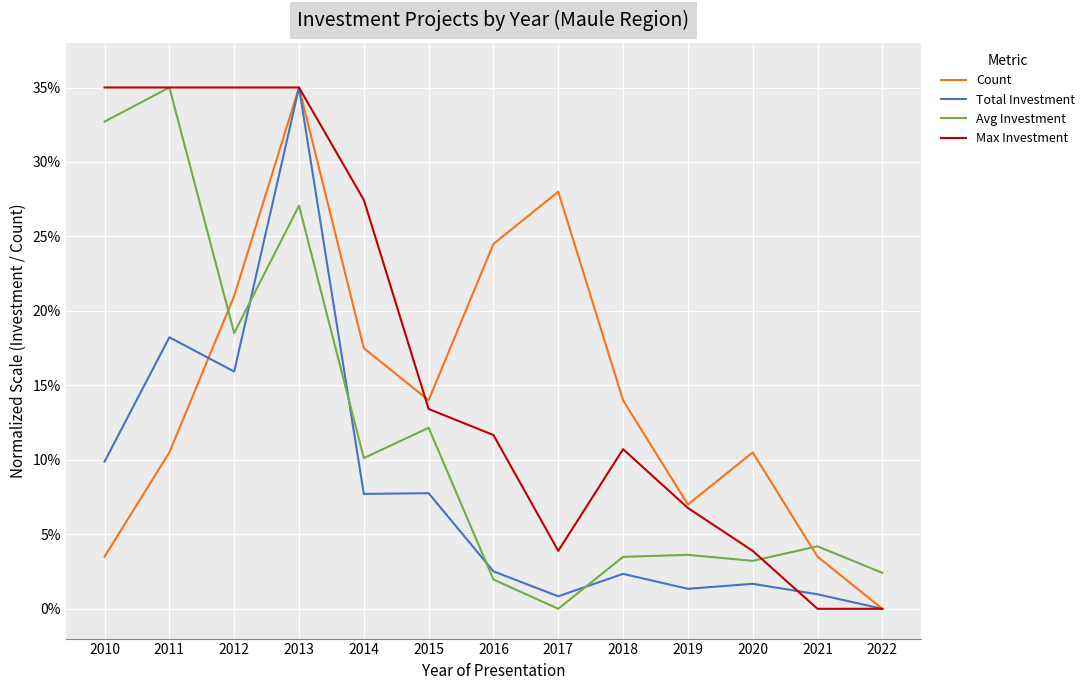

The value of Avg Investment at 2013 is 13.8. True or false?

False